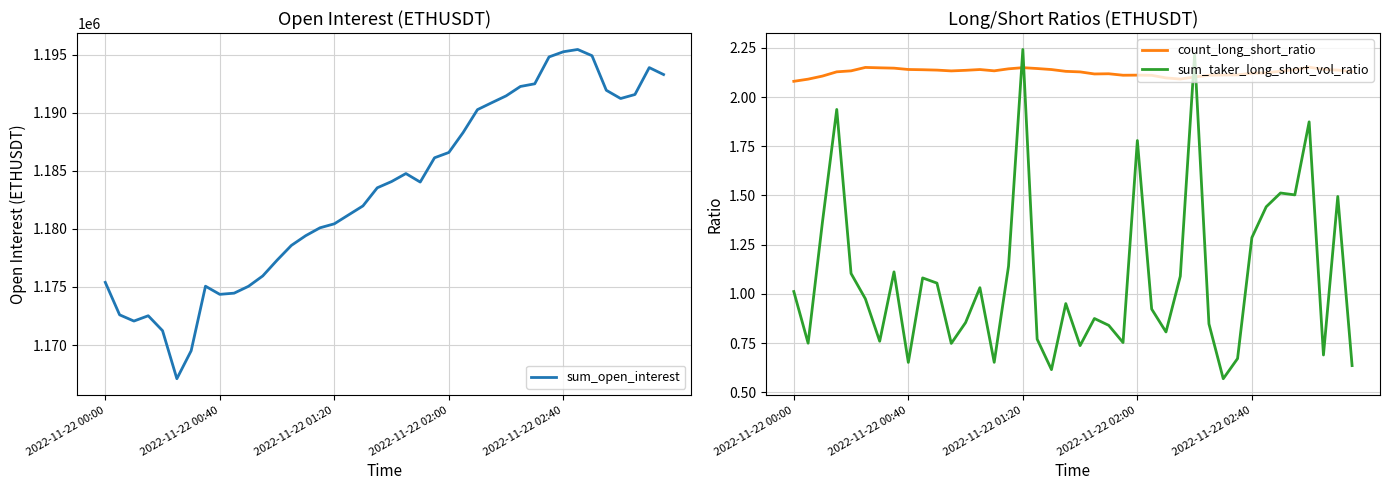

Is this an area chart (filled region under the line)?

No